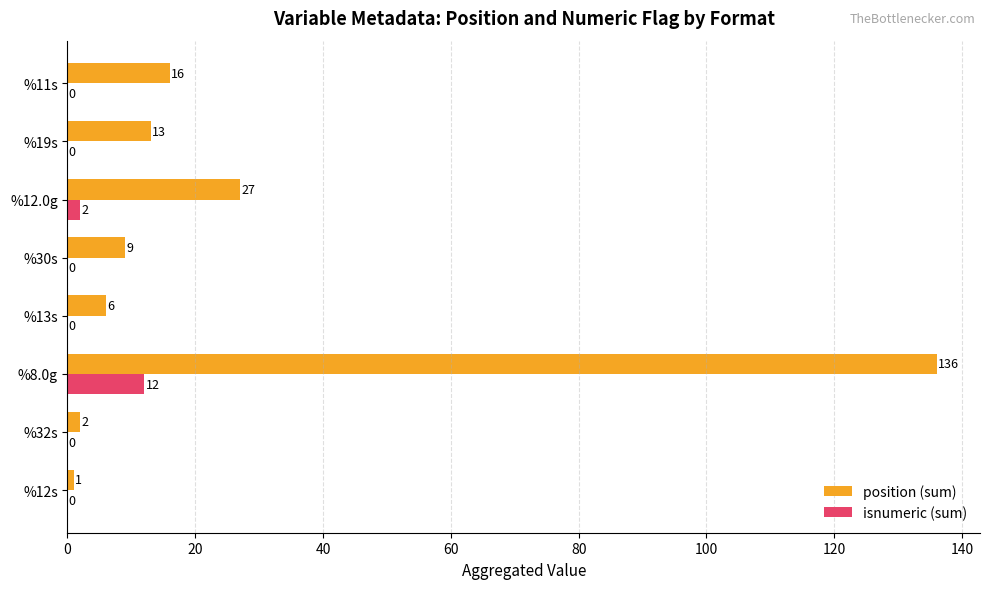

What is the maximum value for isnumeric (sum)?

12